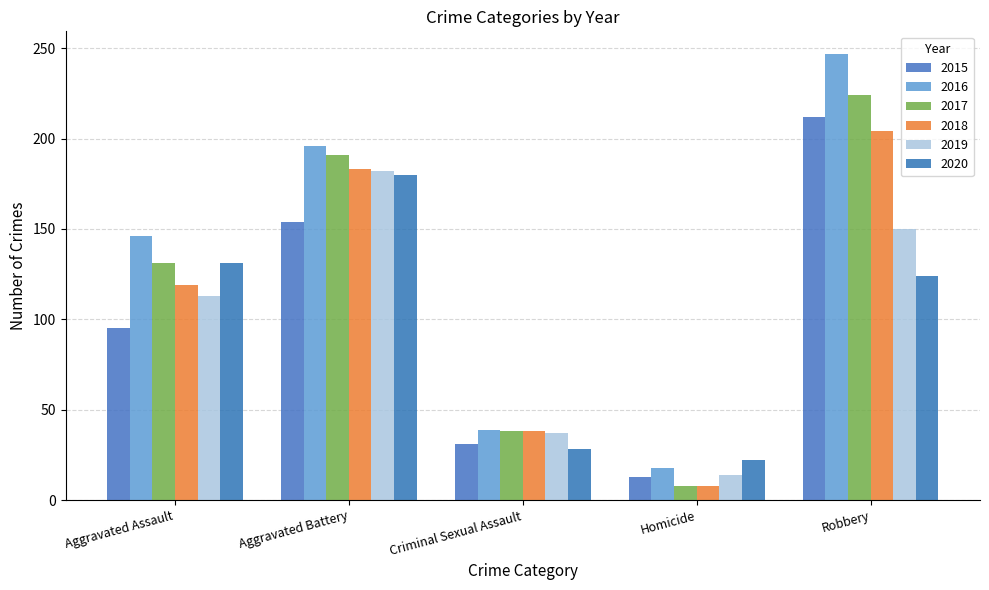

What is the average value of the 2017 series?

118